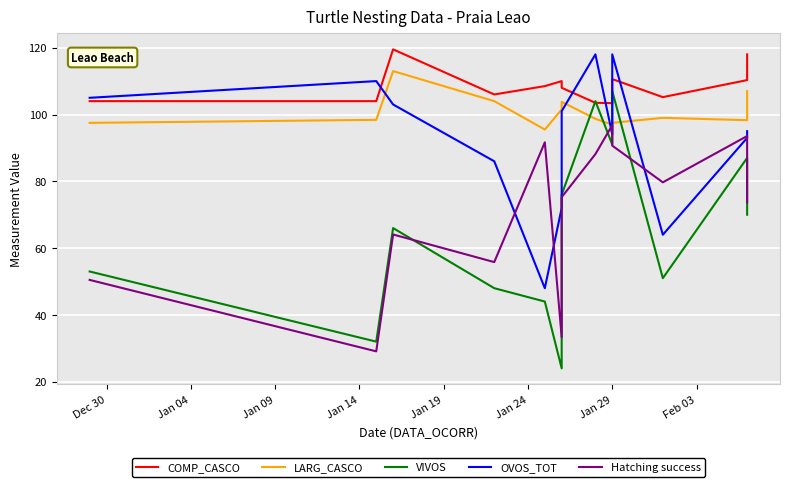

True or false: LARG_CASCO and COMP_CASCO intersect in this chart.

False